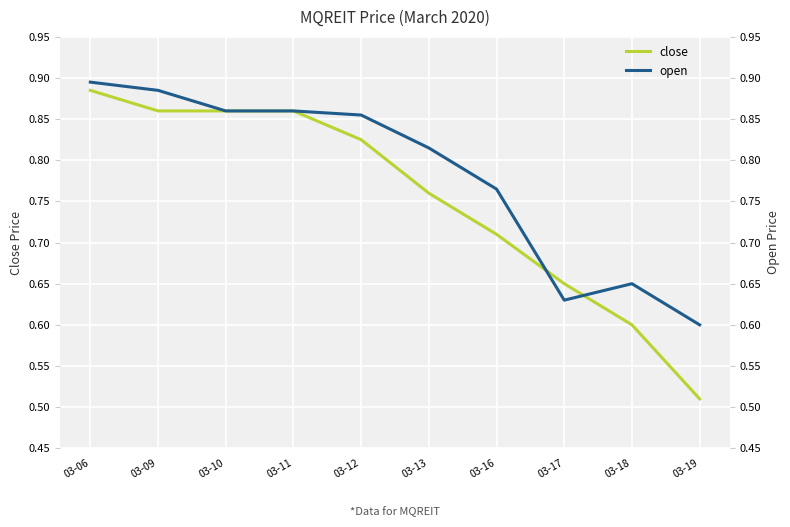

Count the number of categories in the chart.

10